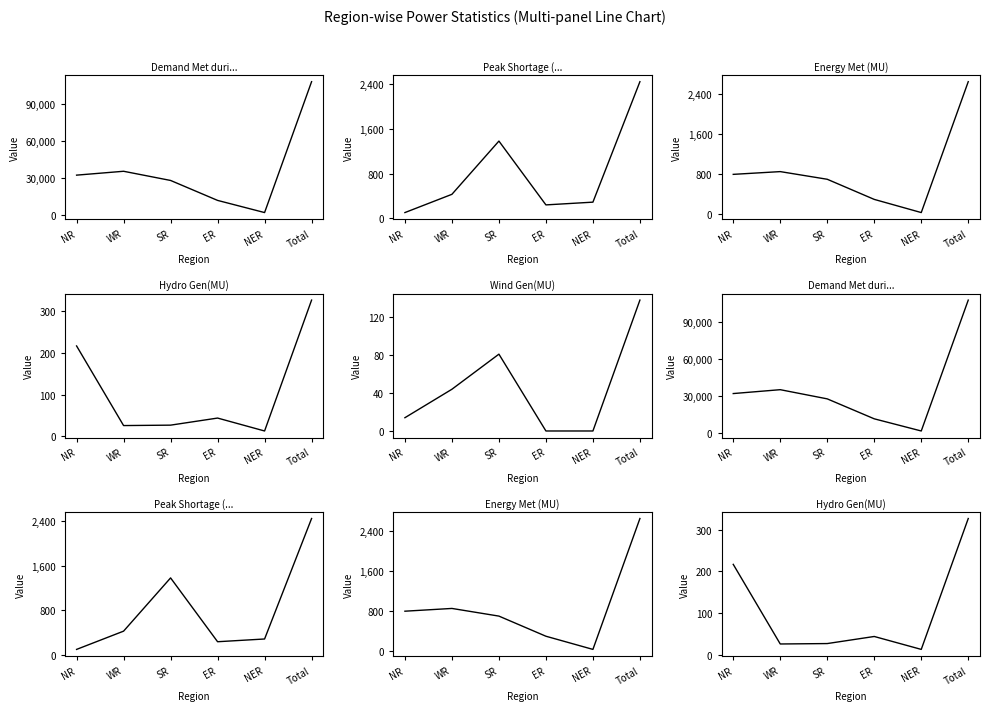

What is the value of the Energy Met (MU) point at the 4th from the left?

289